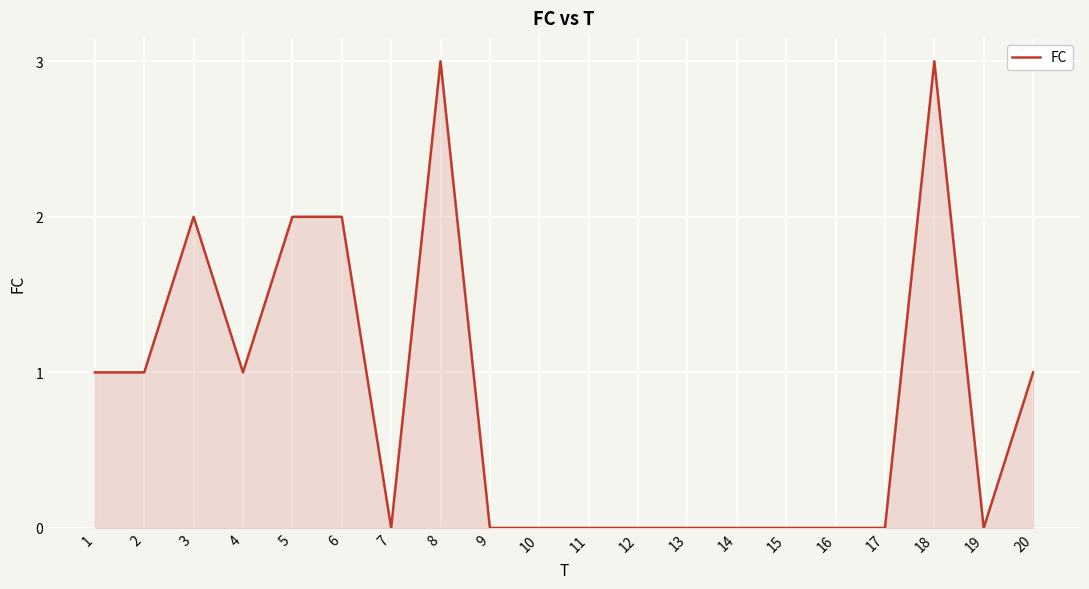

Is it true that the value at 10 is 0?

True